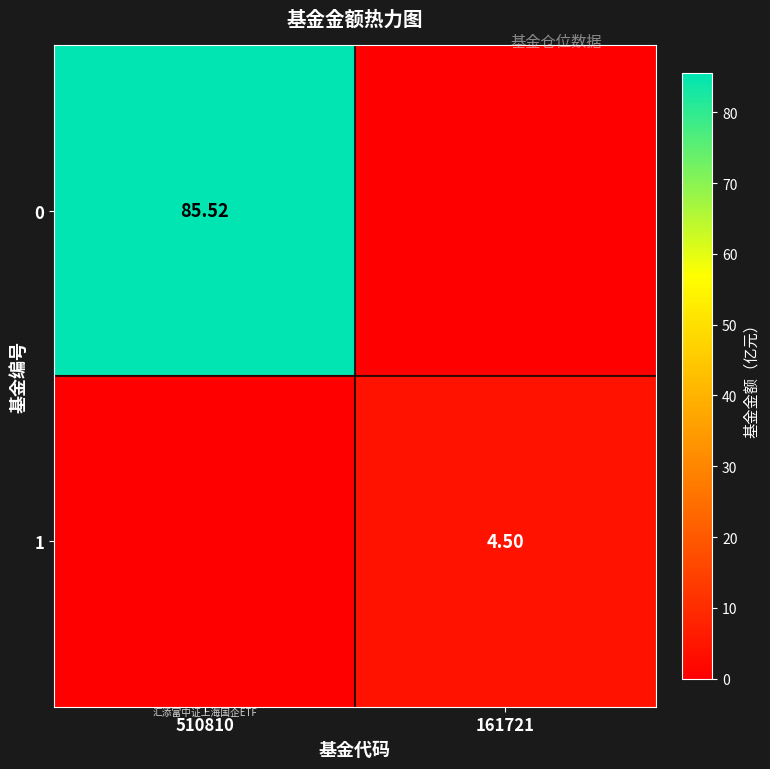

Rank the series at 161721 from lowest to highest value.

0, 1